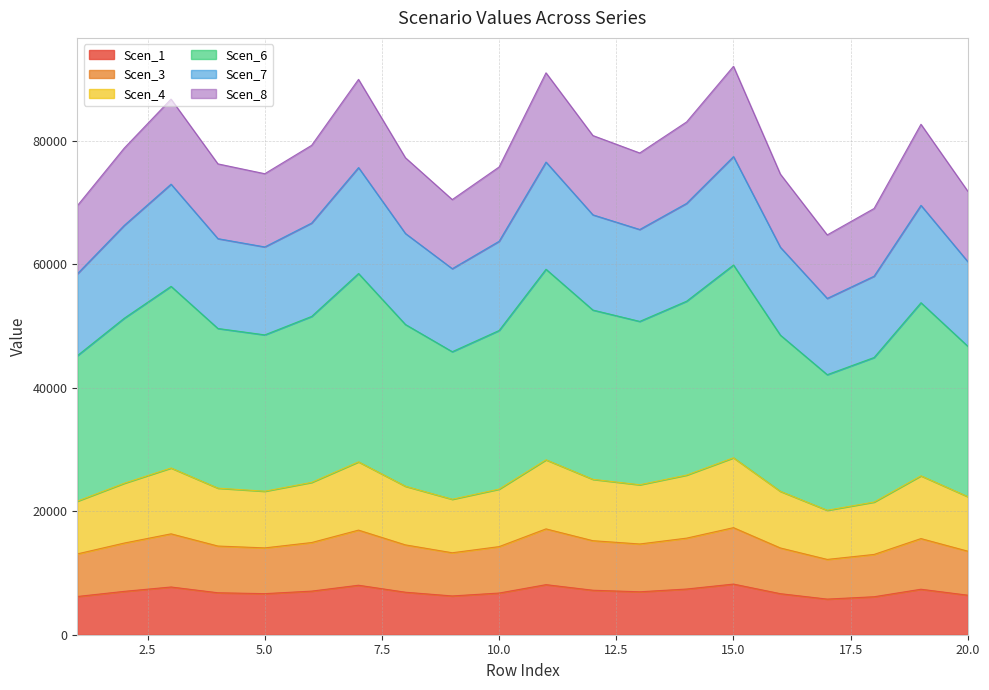

True or false: Scen_4 and Scen_7 cross at least once.

False